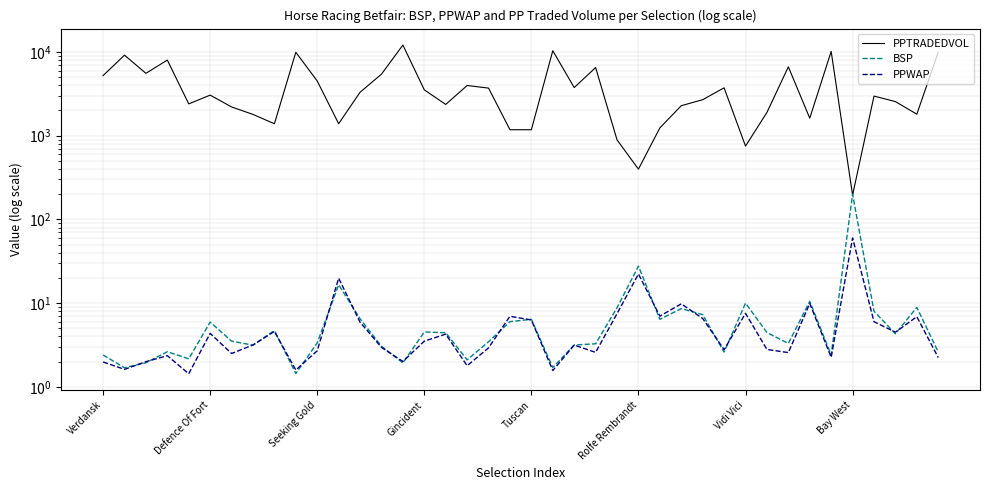

Is it true that BSP equals 10.5 at 33?

True